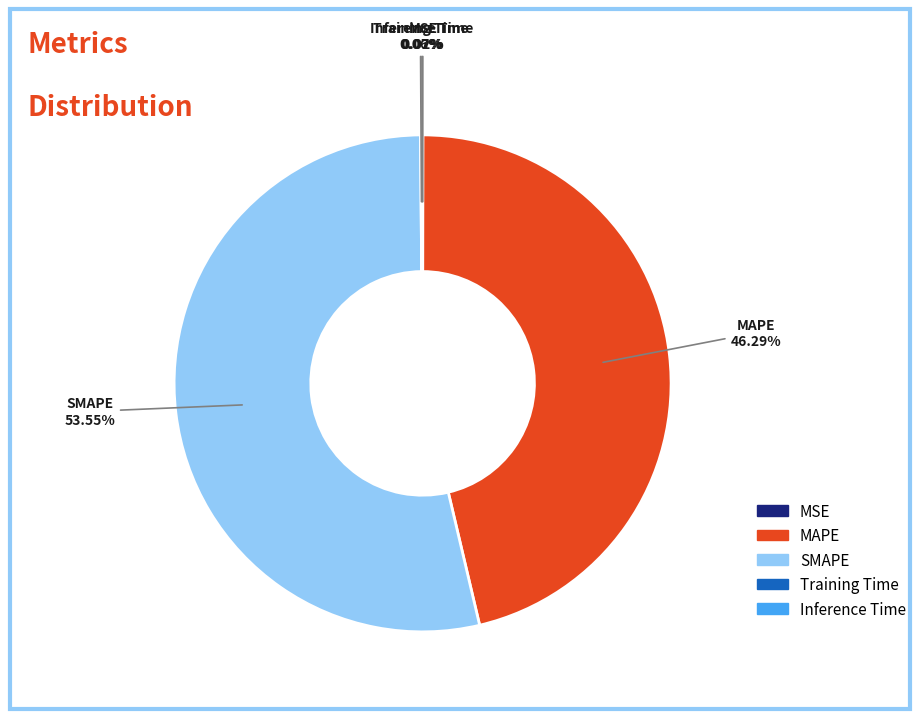

Do SMAPE and MAPE together represent more than half of the pie?

Yes